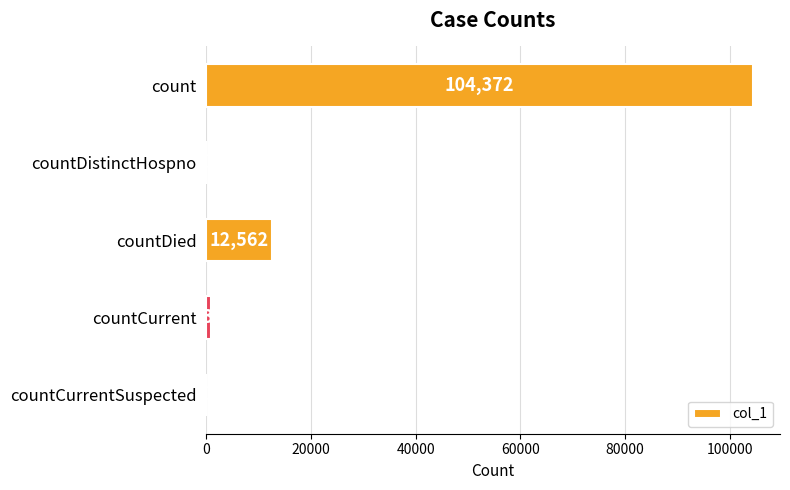

How many data points does each series have?

5